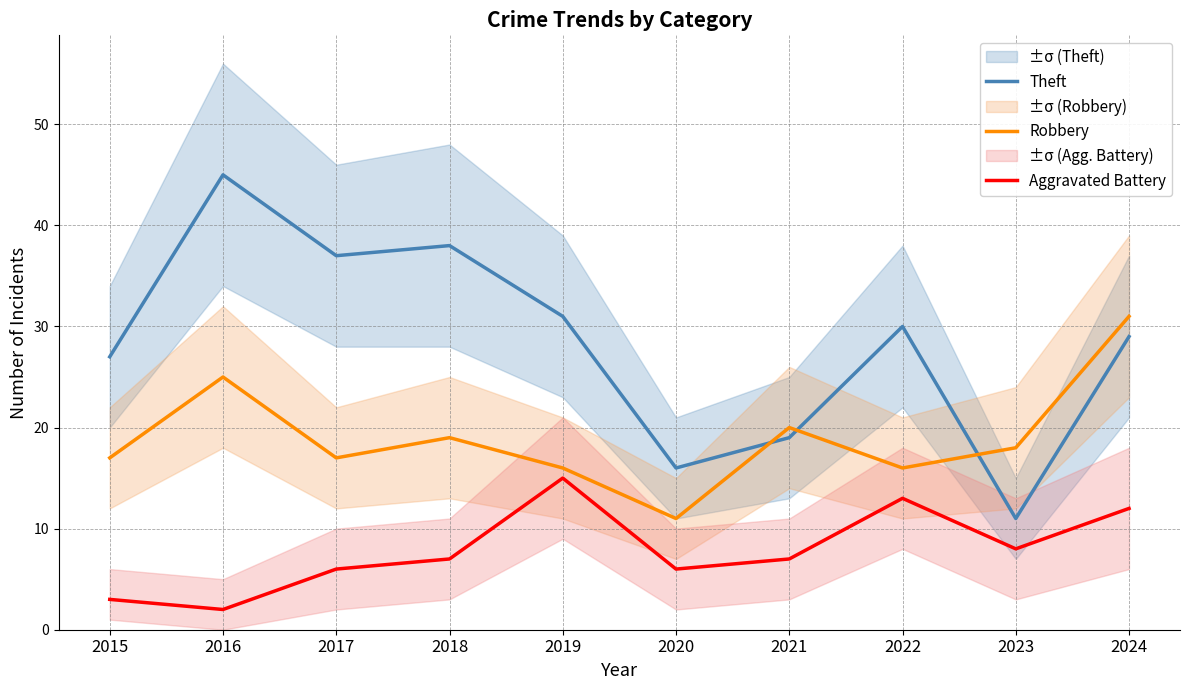

How many lines are shown in the chart?

3